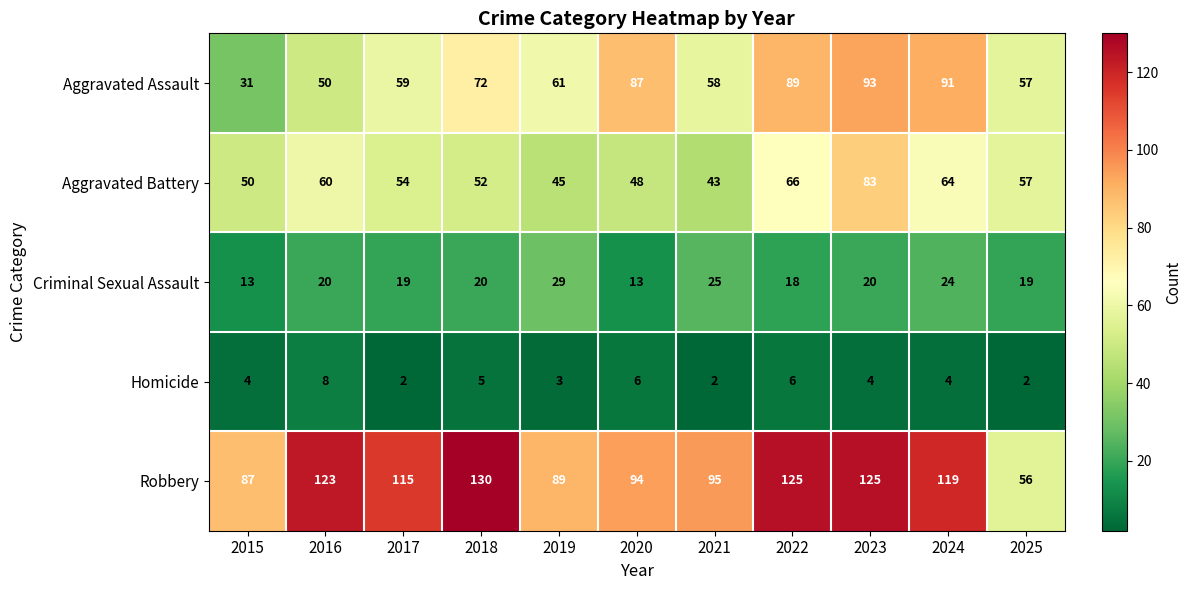

What is the difference between the Aggravated Assault values at 2025 and 2016?

7